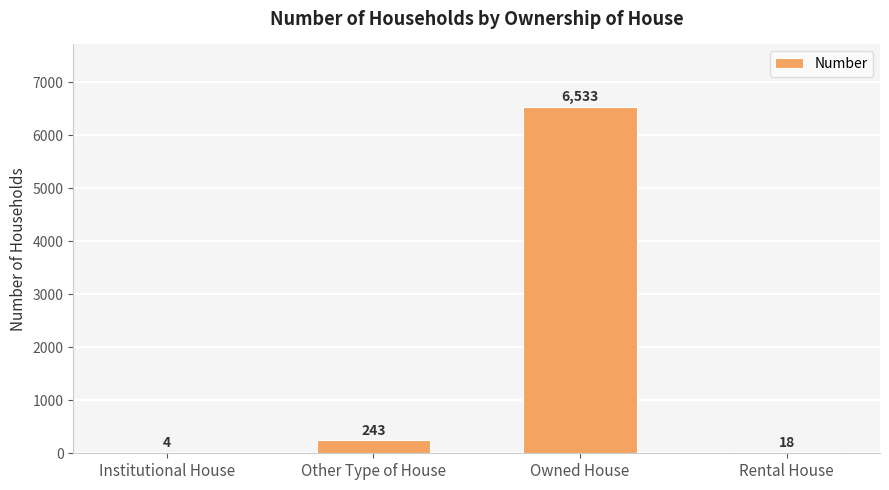

What is the average value?

1700